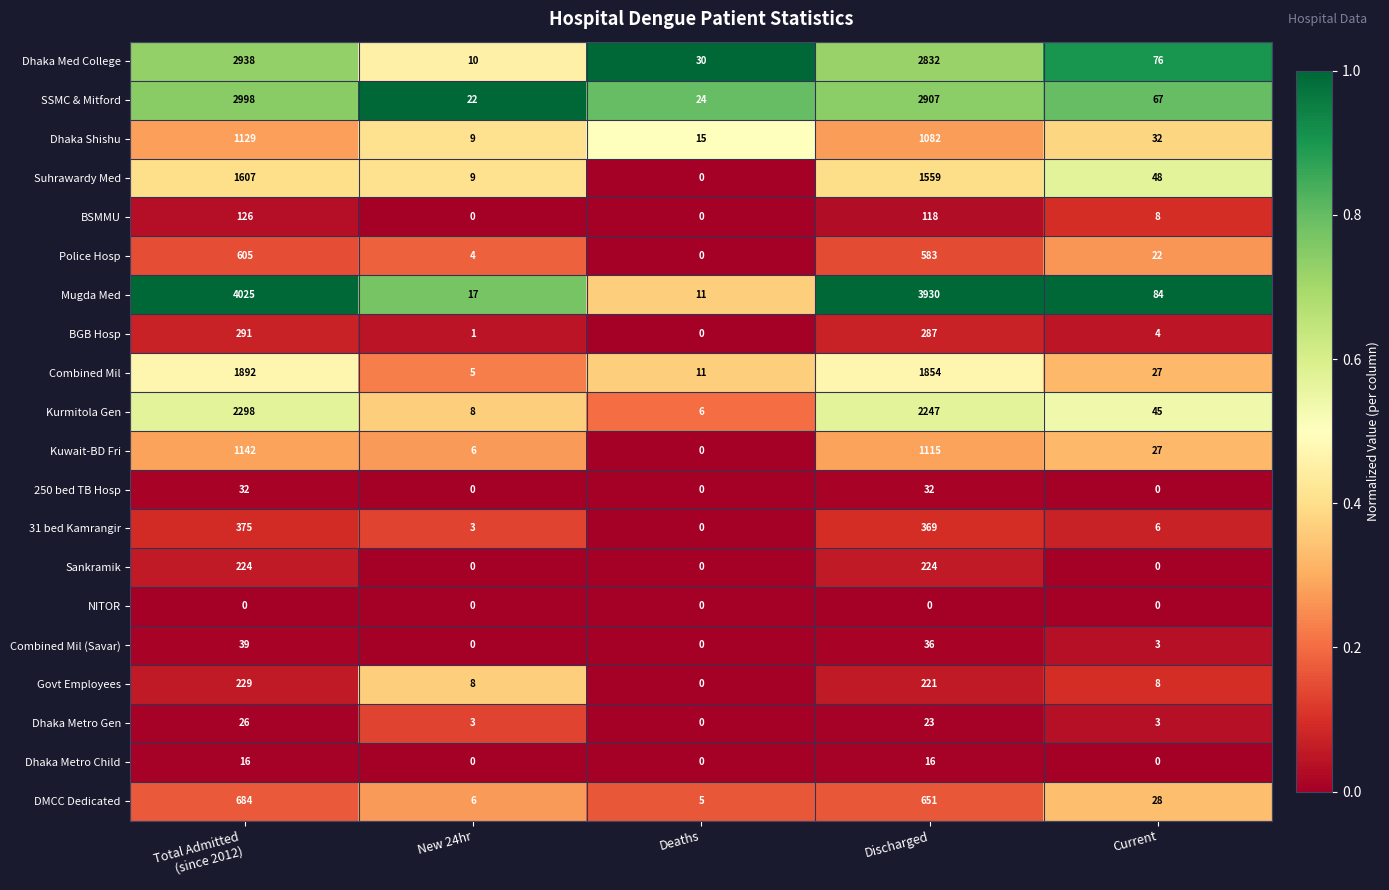

What is the highest value of the Dhaka Med College series?

2938